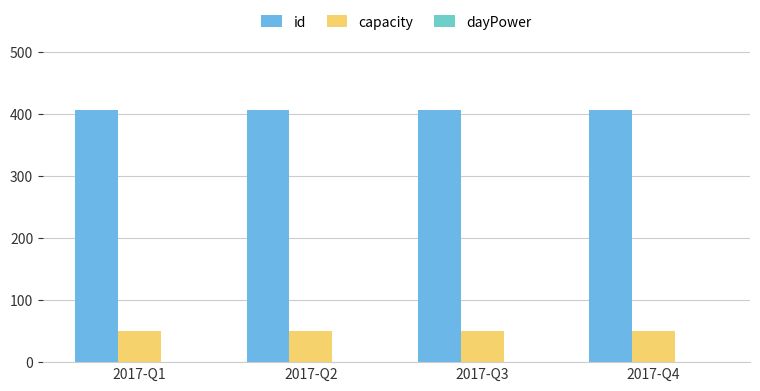

The value of id at 2017-Q1 is 406. True or false?

True